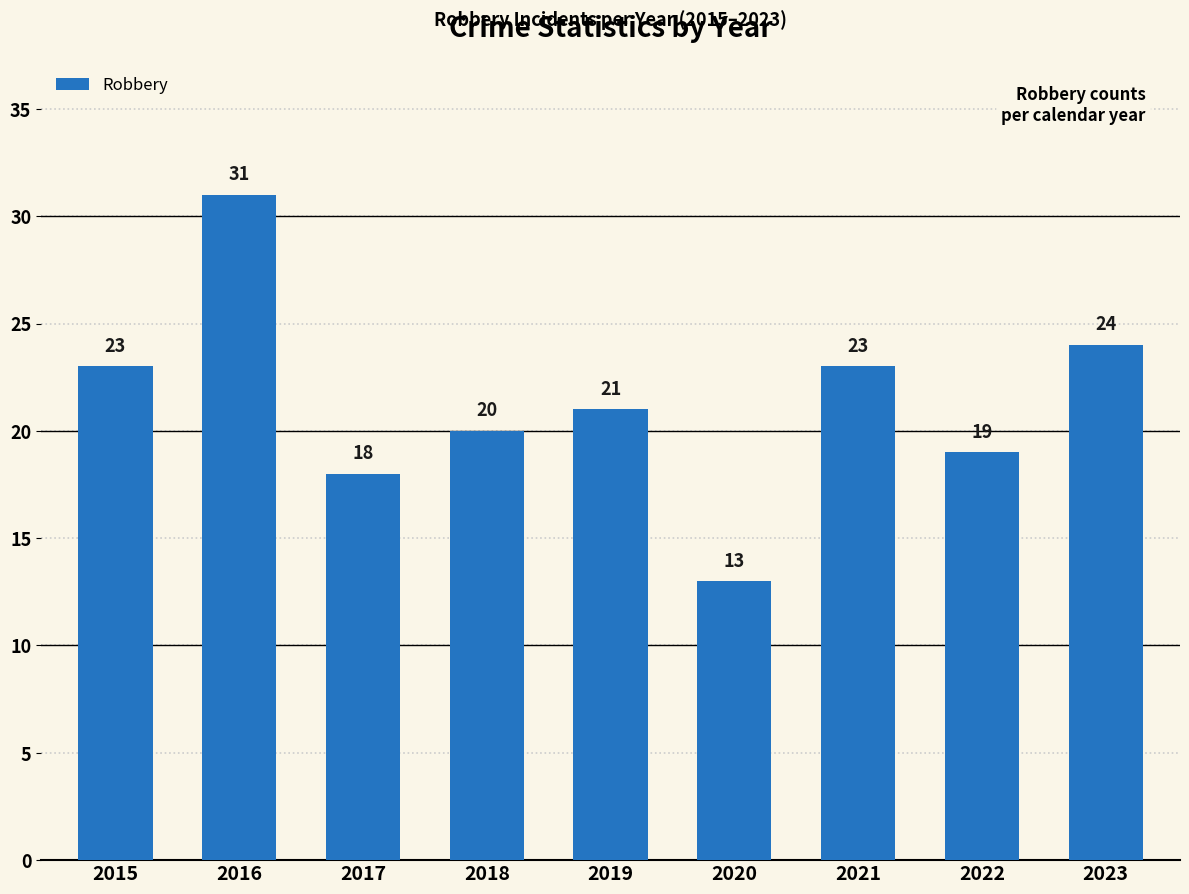

Reading left to right, list all the values displayed in this chart.

2015=23	2016=31	2017=18	2018=20	2019=21	2020=13	2021=23	2022=19	2023=24